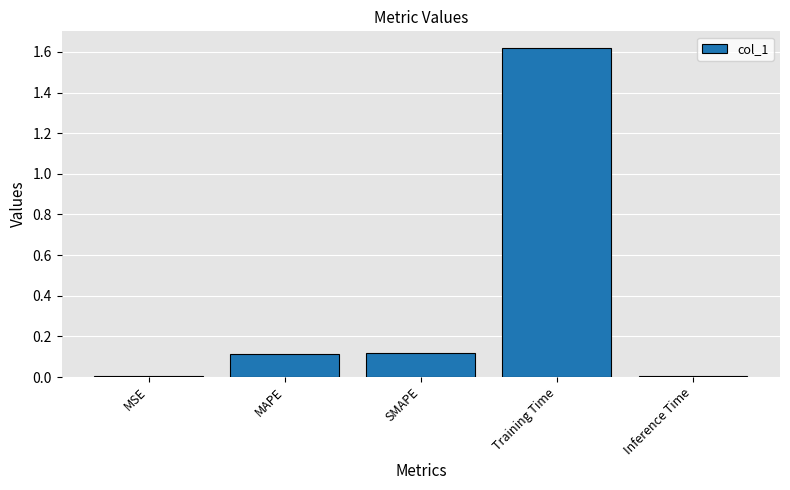

Which category has the highest value across all series?

Training Time